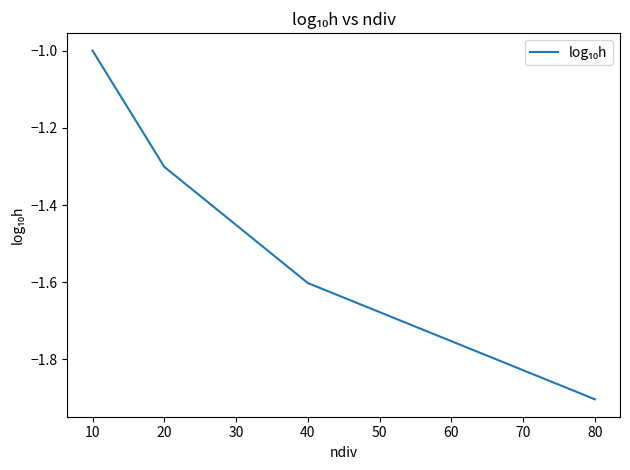

The value at 40 is -0.5. True or false?

False